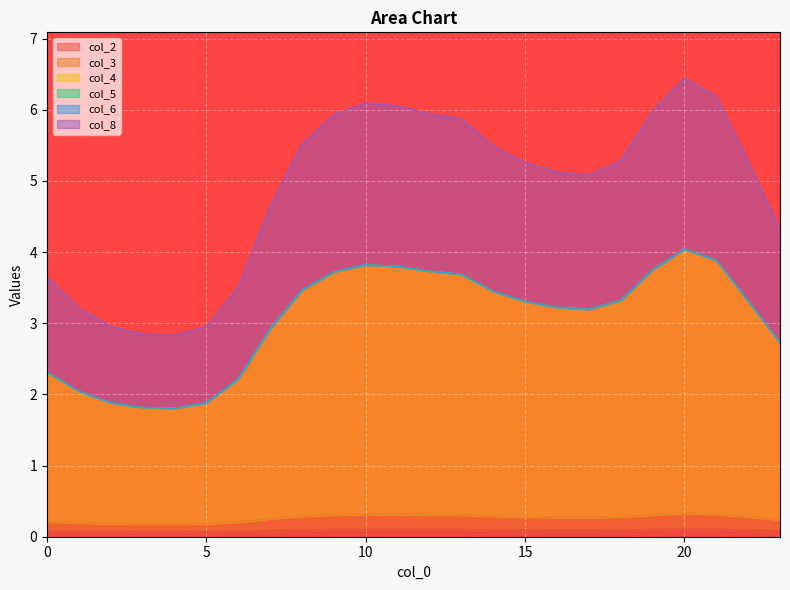

What is the sum of the col_5 values at 14 and 17?

6.6